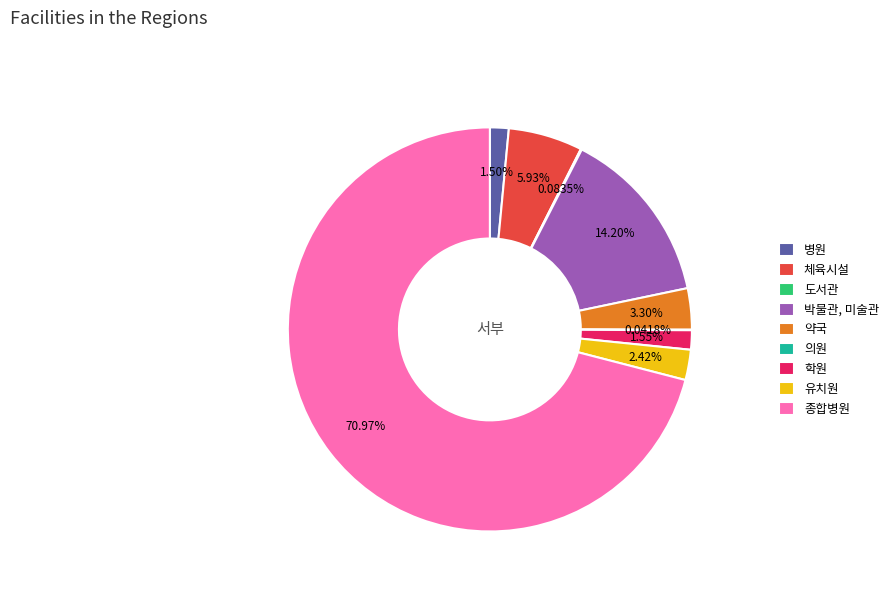

Do 학원 and 약국 together represent more than half of the pie?

No